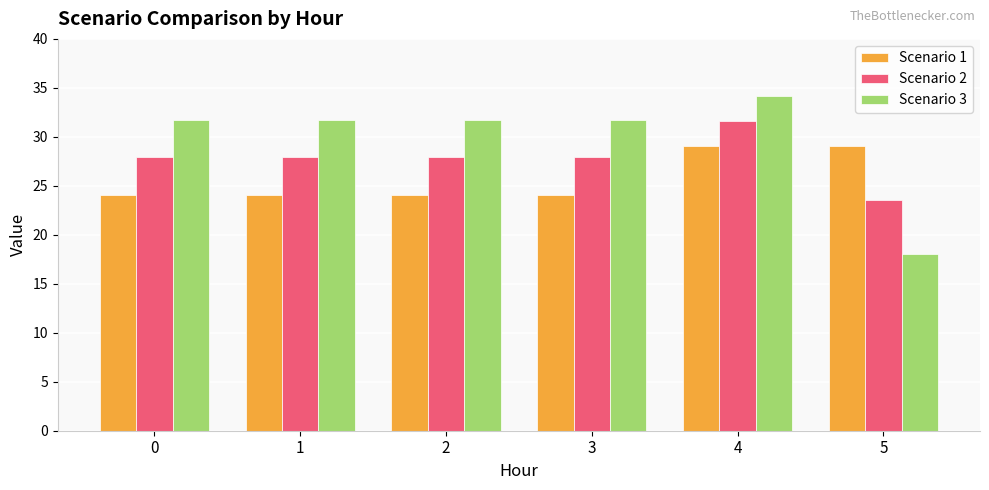

Rank the series at 0 from lowest to highest value.

Scenario 1, Scenario 2, Scenario 3